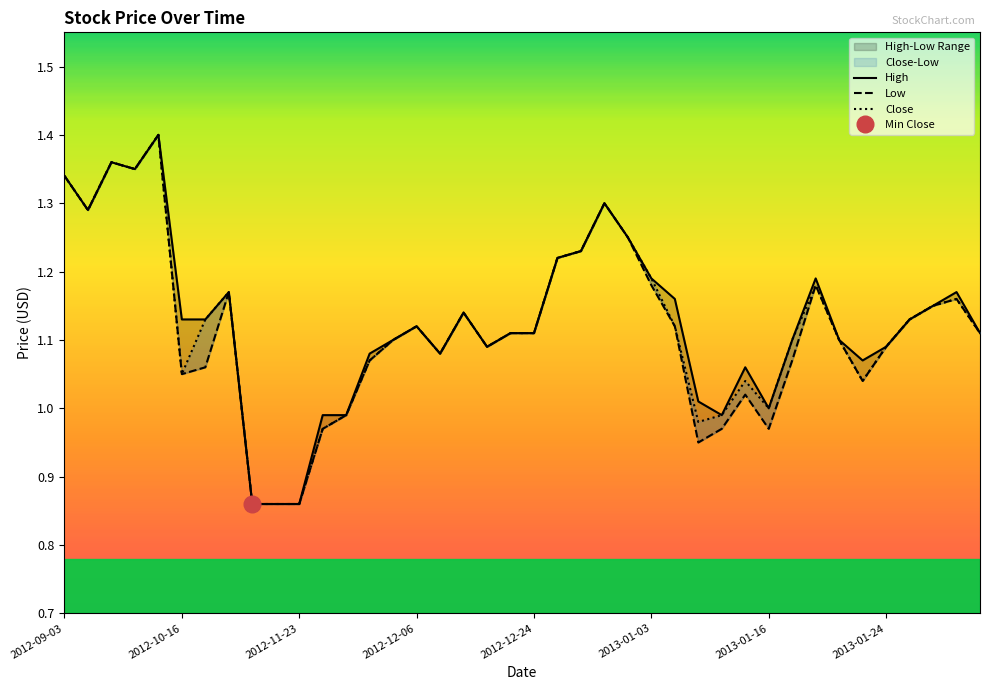

What is the value of the High point at the 11th from the left?

0.9